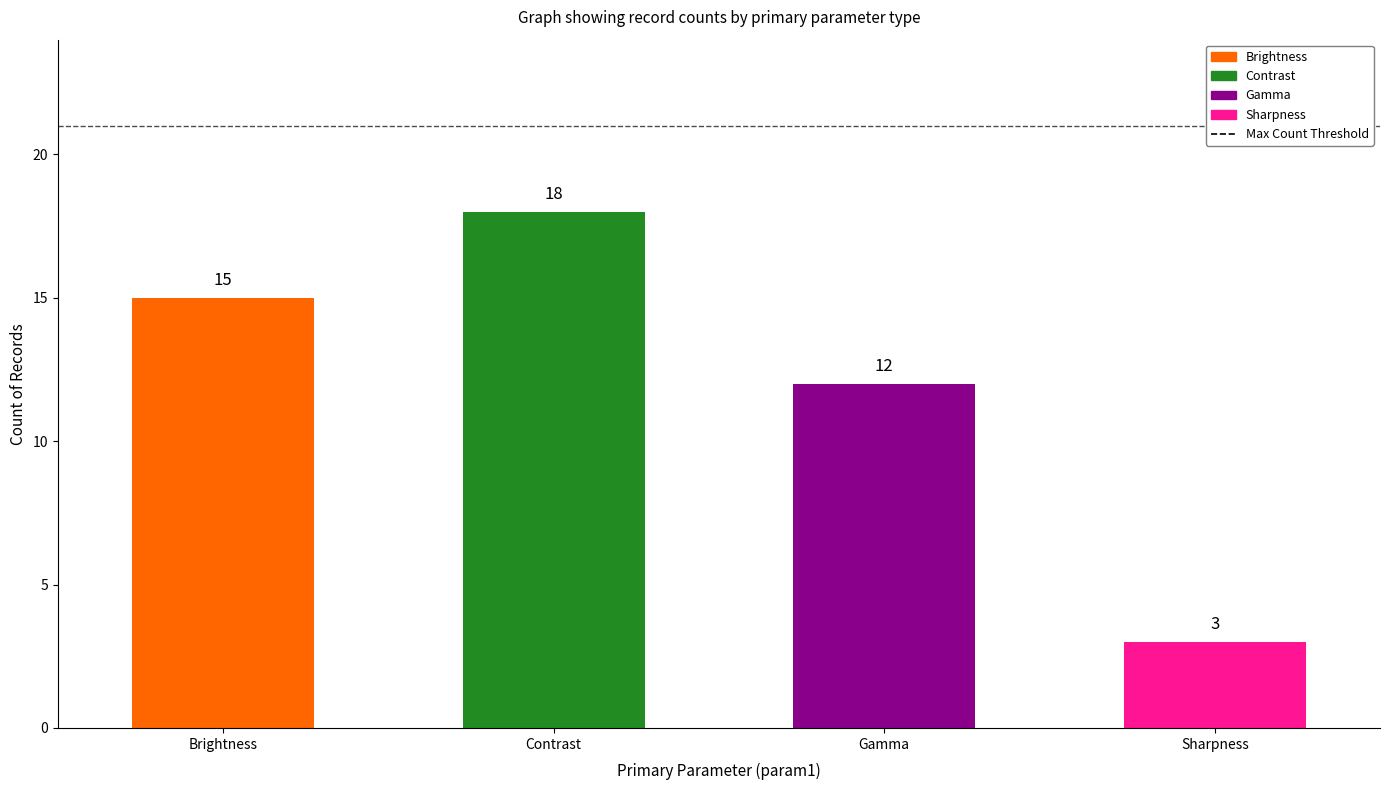

How many bars are there in total?

4